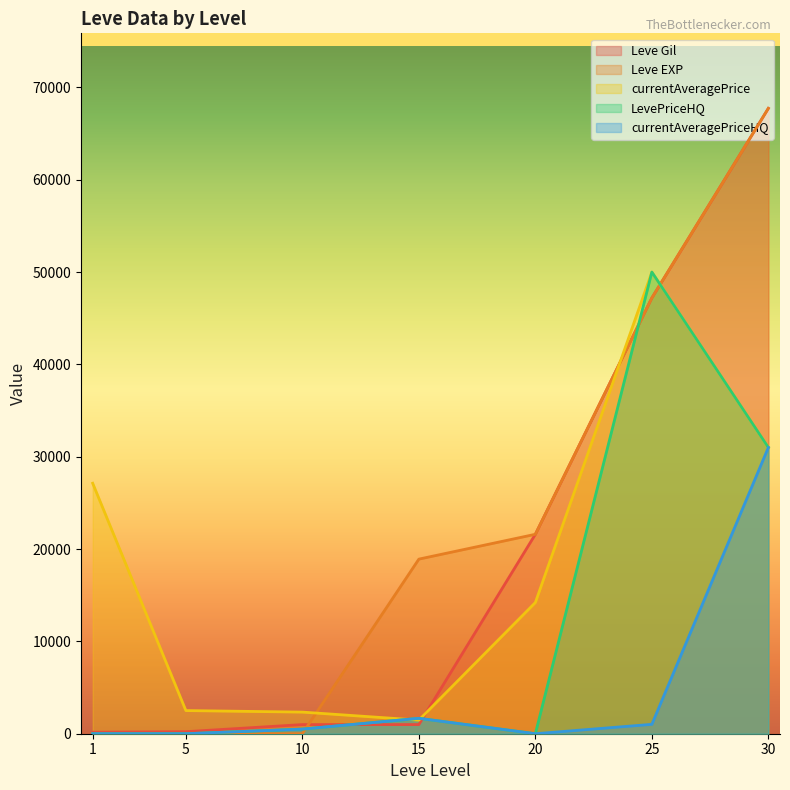

Where do Leve Gil and Leve EXP first cross each other?

10 and 15